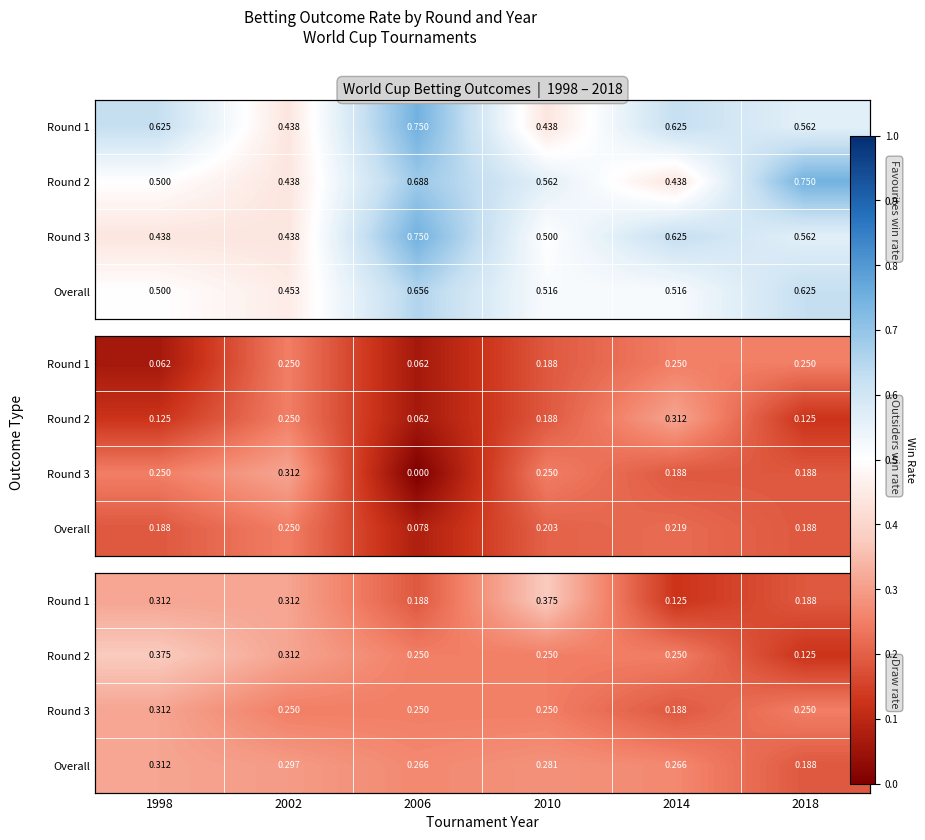

Which has a higher value, 2018 or 2014?

2018